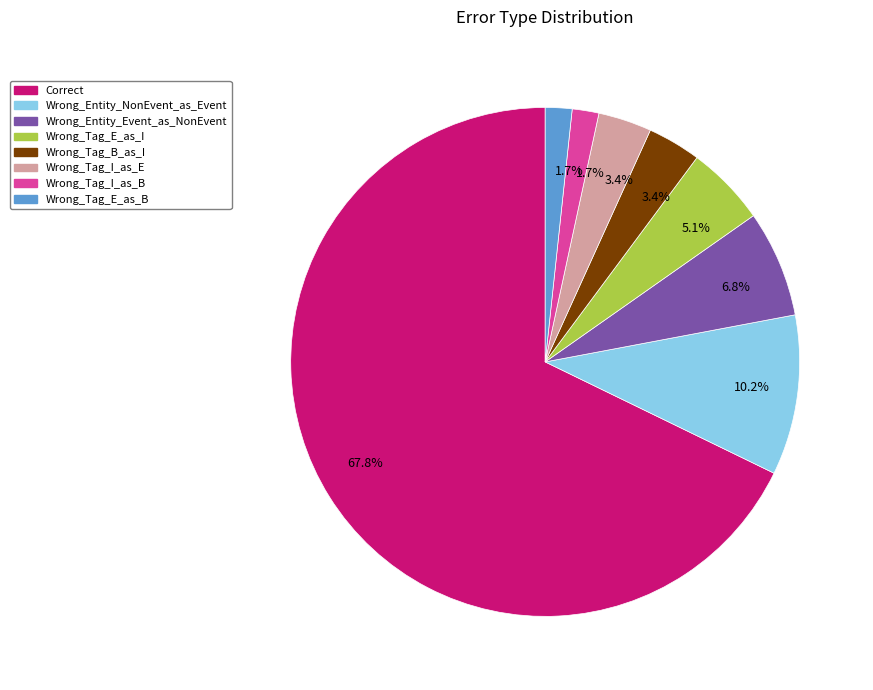

Is there a majority slice in this chart?

Yes